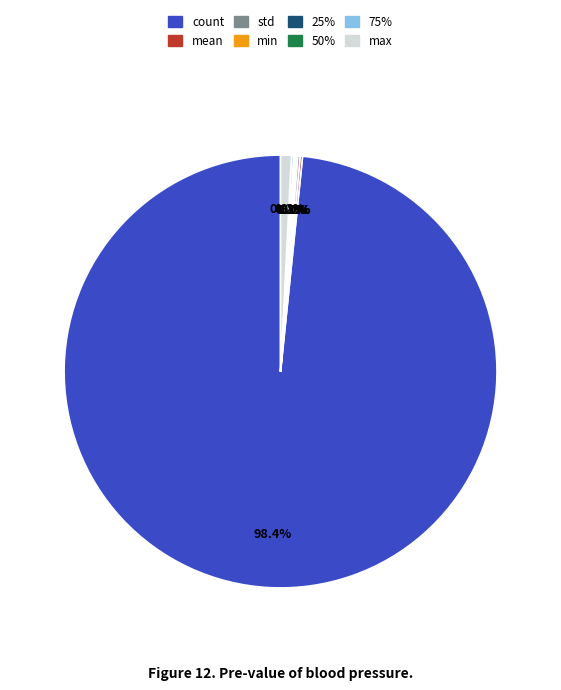

Is count the majority of the pie?

Yes